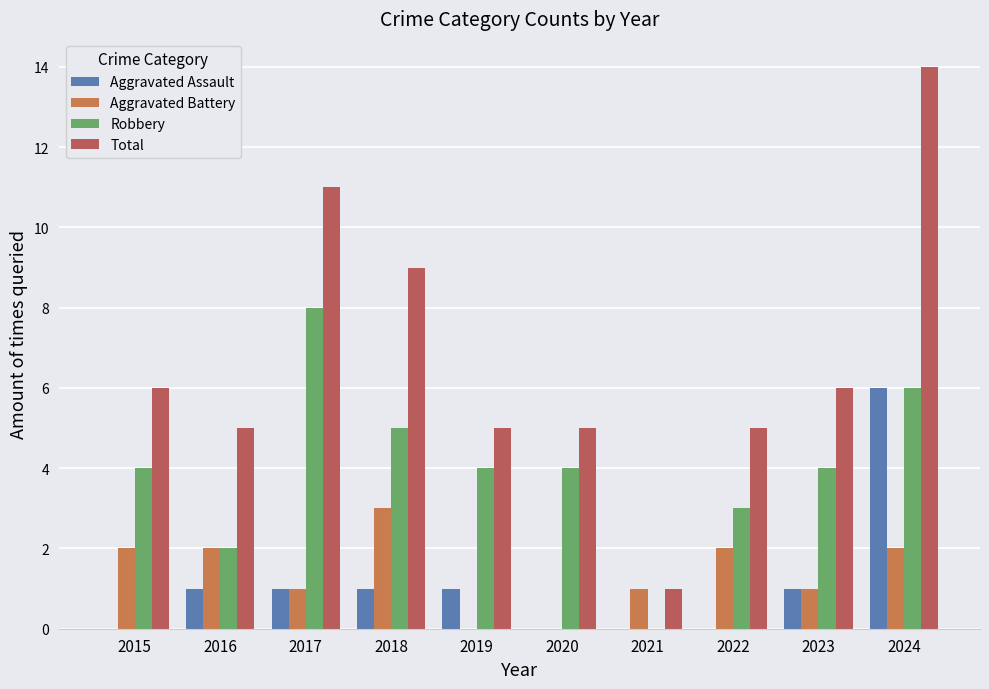

List the labels in order of Aggravated Assault value, smallest first.

2015, 2020, 2021, 2022, 2016, 2017, 2018, 2019, 2023, 2024